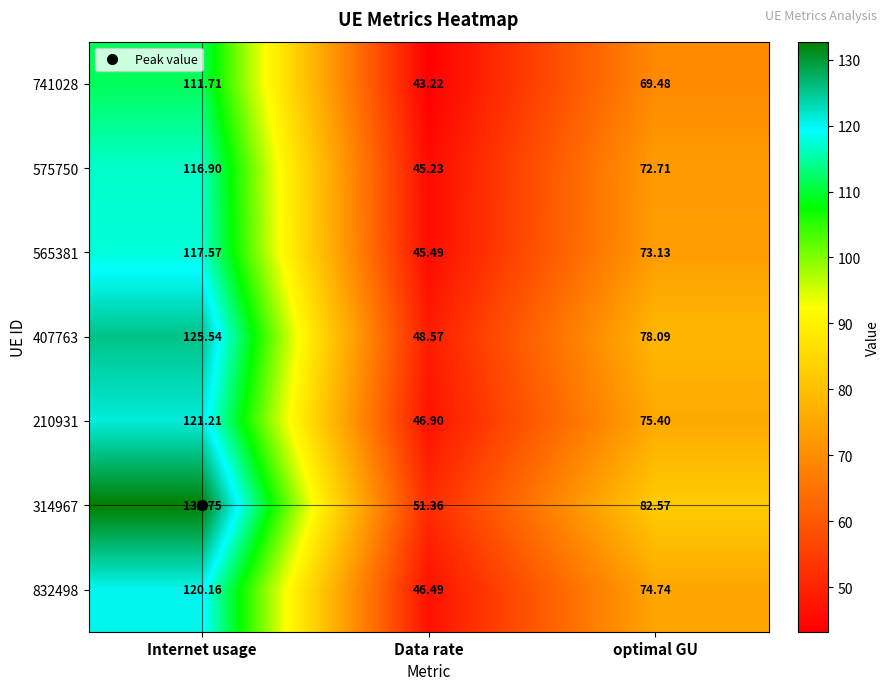

What is the maximum value shown in the chart?

132.8